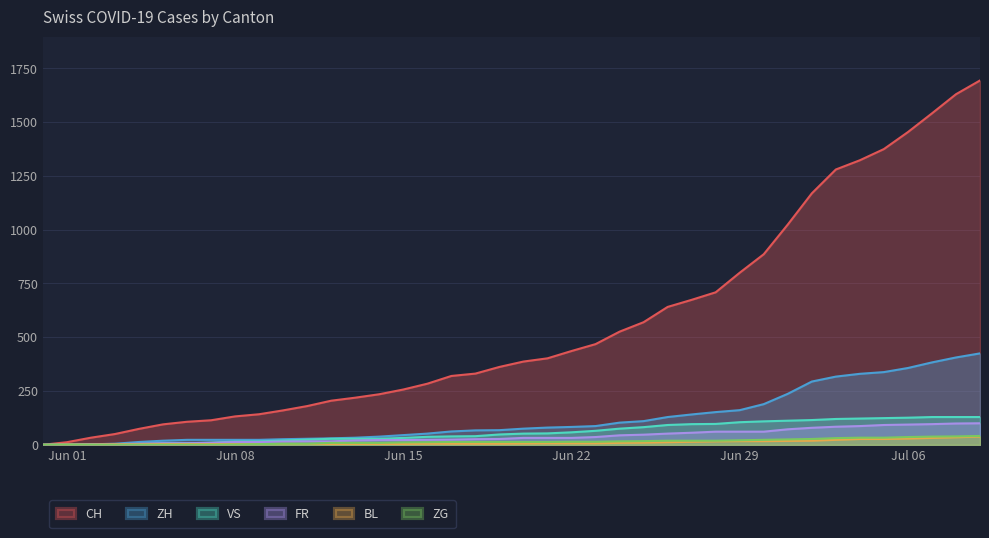

Which series has the largest total across all categories?

CH